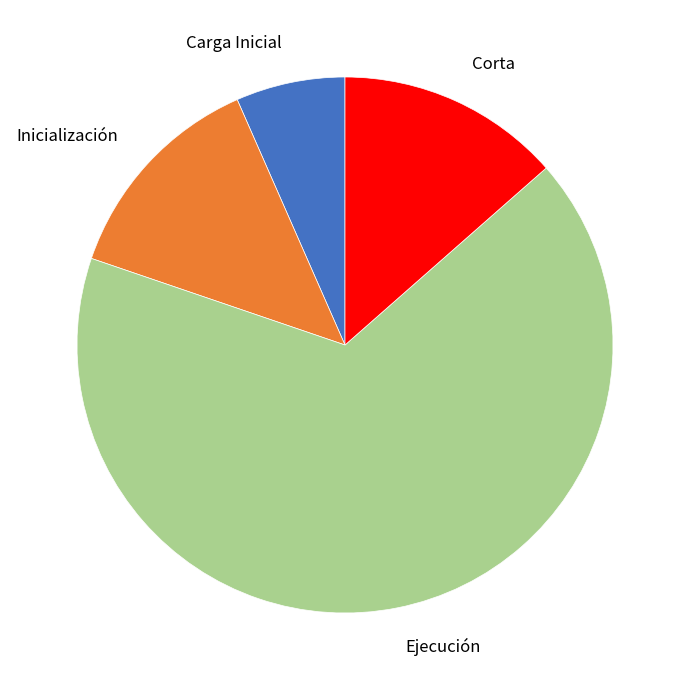

The Carga Inicial slice represents 1% of the pie. True or false?

False